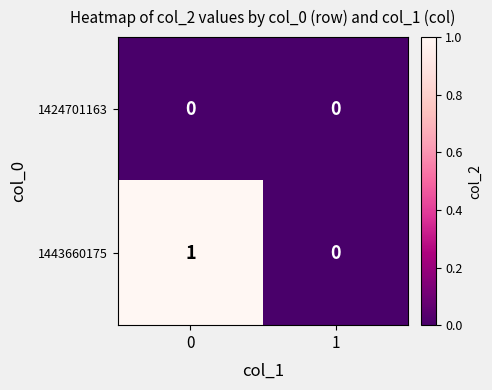

Between 0 and 1, which series saw the biggest shift?

1443660175